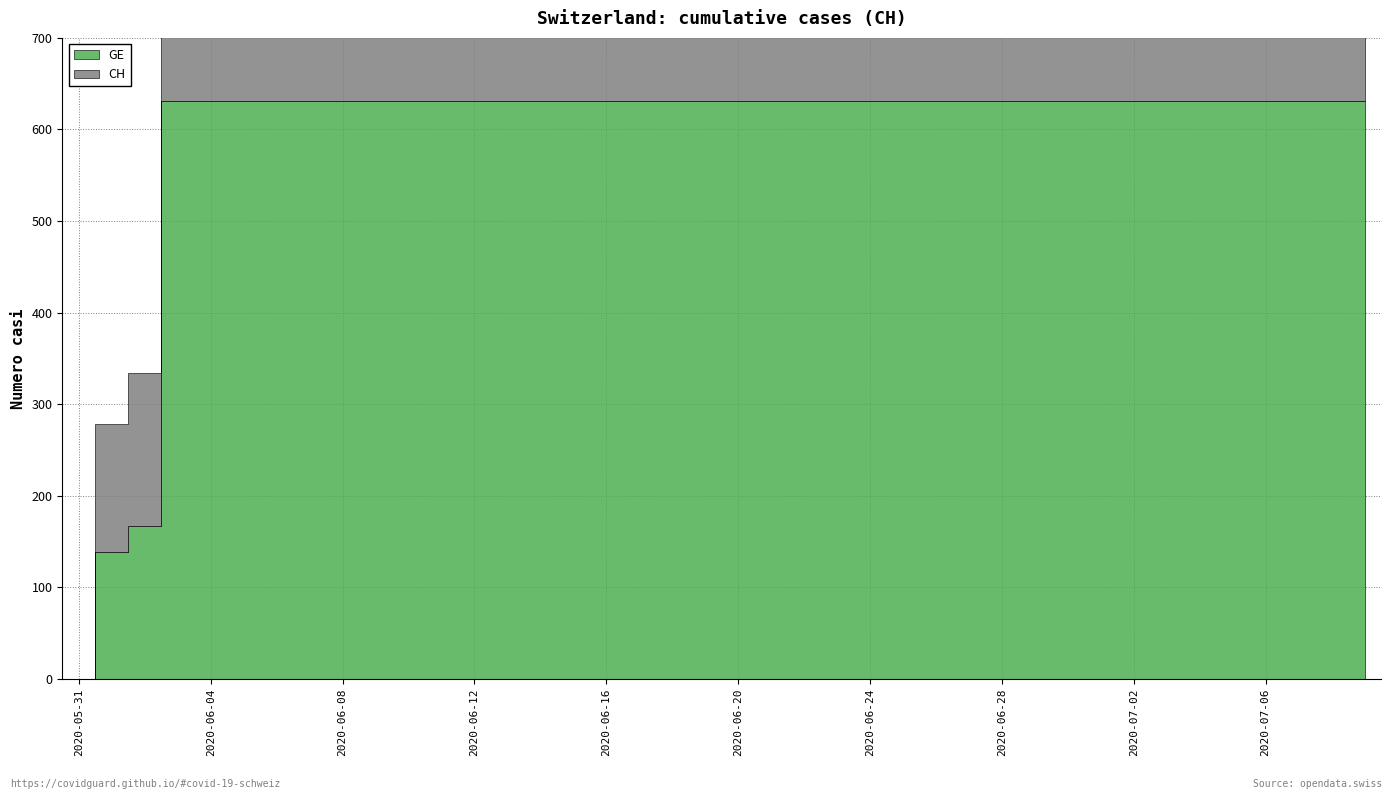

What is the difference between the maximum and minimum values in the CH series?

631